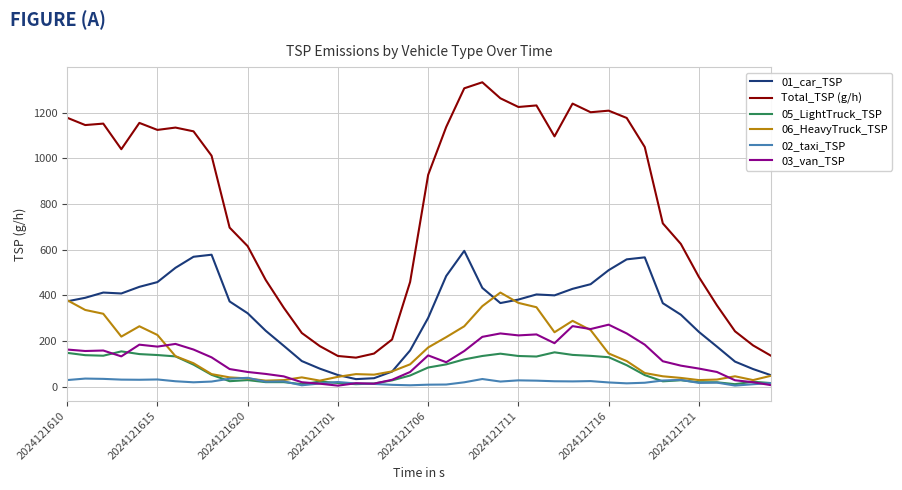

True or false: Total_TSP (g/h) and 02_taxi_TSP intersect in this chart.

False